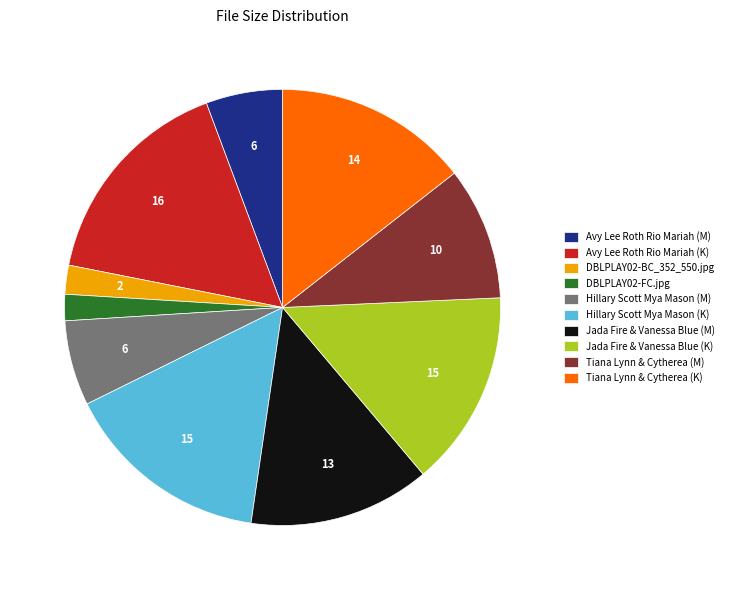

Does any single category account for the majority?

No